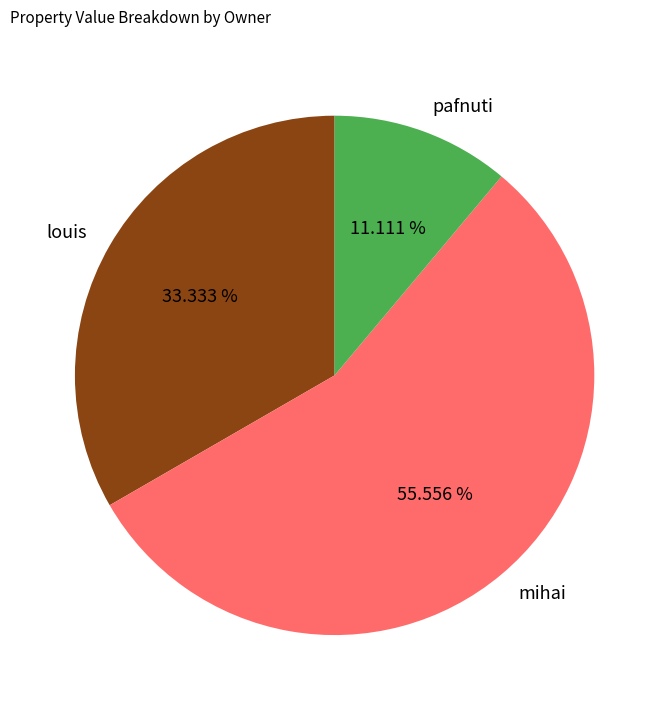

Between louis and mihai, which is larger?

mihai